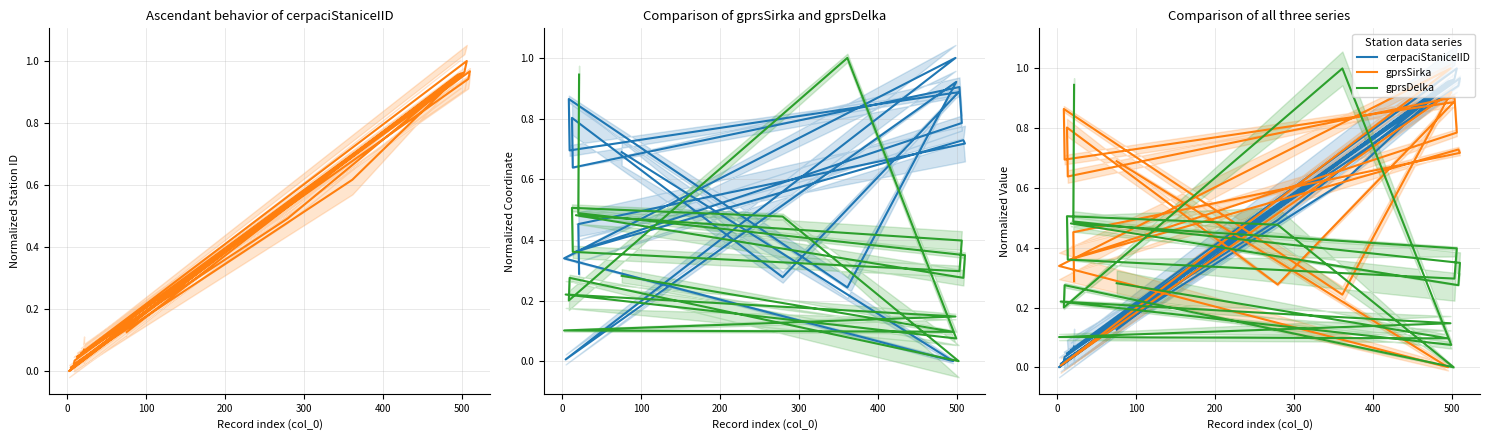

True or false: gprsSirka and gprsDelka intersect in this chart.

True